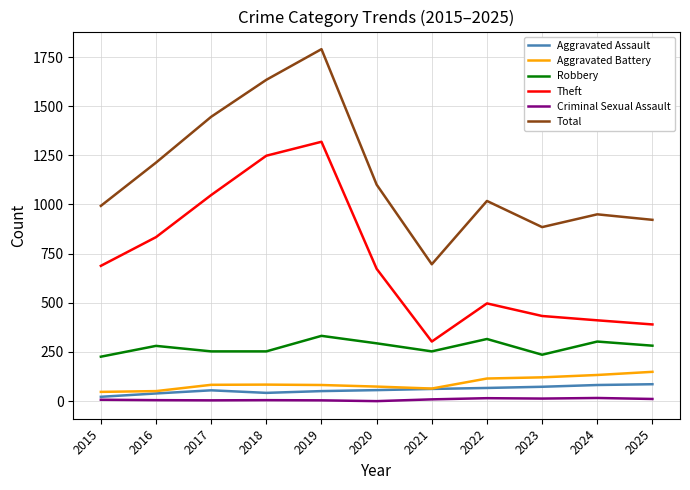

Is the value of Robbery at 2017 greater than the value of Criminal Sexual Assault at 2016?

Yes